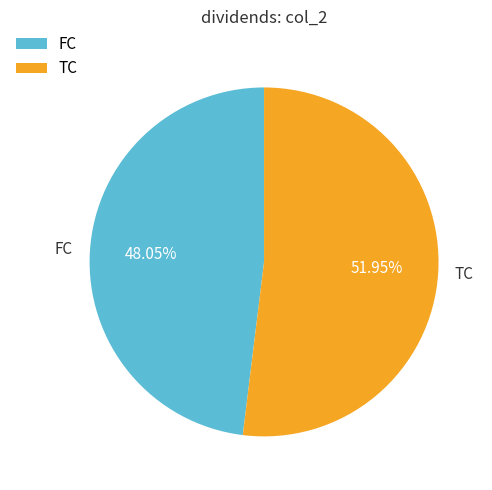

Is there a majority slice in this chart?

Yes